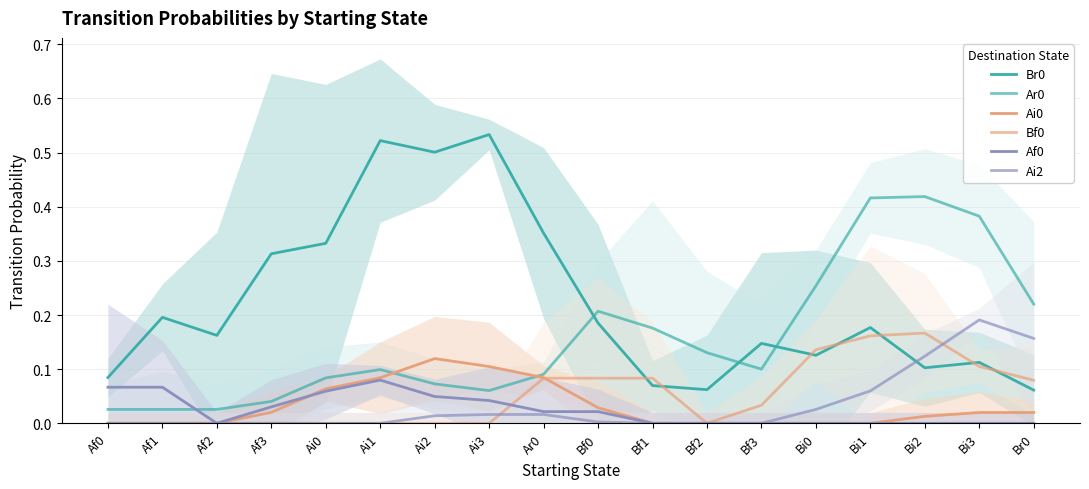

Which series has the largest total across all categories?

Br0